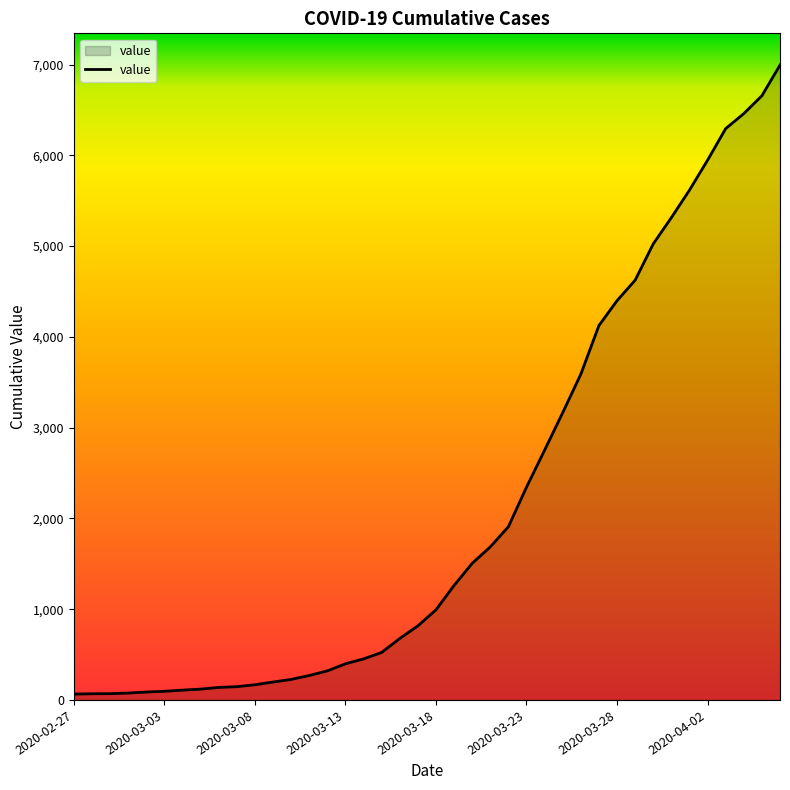

What is the maximum value shown in the chart?

6995